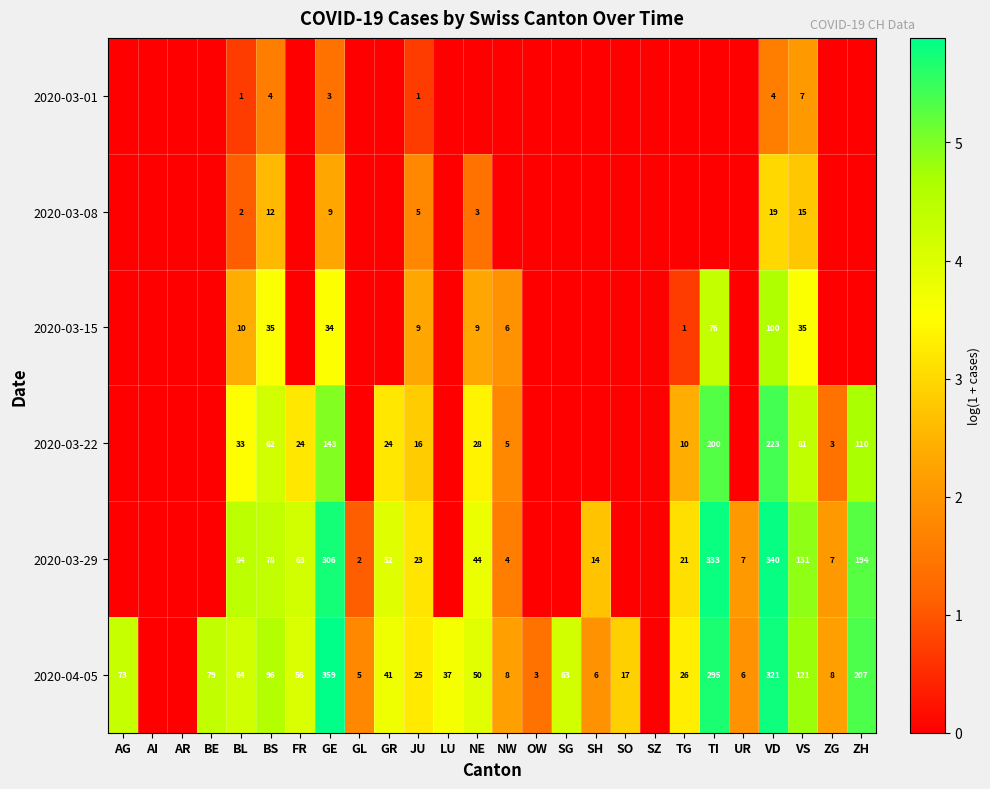

Is it true that 2020-03-29 equals 5 at SH?

False